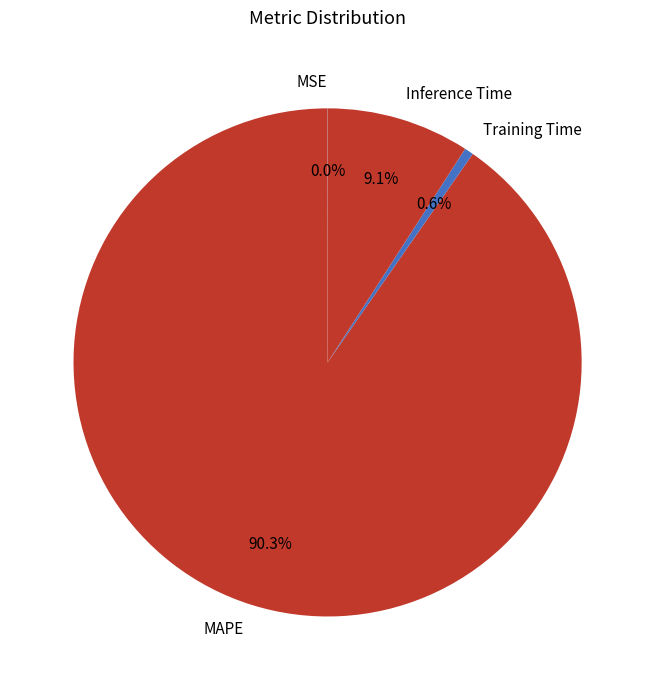

Between MAPE and Training Time, which is larger?

MAPE